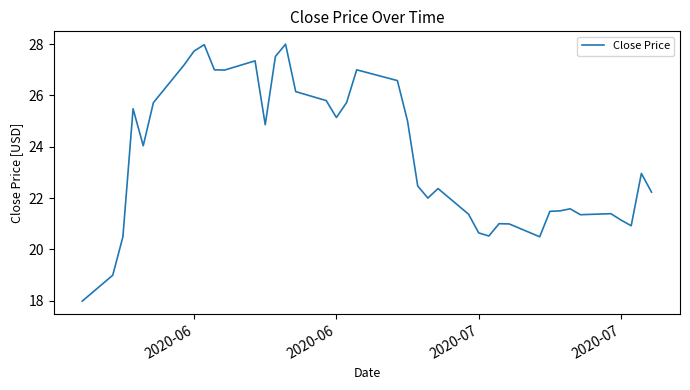

Reading right to left, transcribe all the data shown in this chart.

22.2	23.0	20.9	21.1	21.4	21.4	21.6	21.5	21.5	20.5	21.0	21.0	20.5	20.6	21.4	22.4	22.0	22.5	25.0	26.6	27.0	25.7	25.1	25.8	26.1	28.0	27.5	24.9	27.4	27.0	27.0	28.0	27.7	27.2	25.7	24.0	25.5	20.5	19.0	18.0